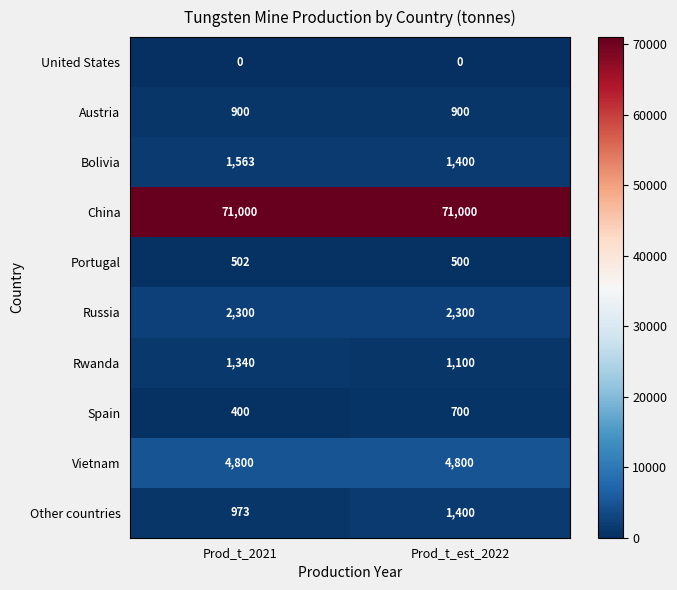

Reading left to right, what are all the values shown in this chart?

United States: 0	0
Austria: 900	900
Bolivia: 1563	1400
China: 71000	71000
Portugal: 502	500
Russia: 2300	2300
Rwanda: 1340	1100
Spain: 400	700
Vietnam: 4800	4800
Other countries: 973	1400